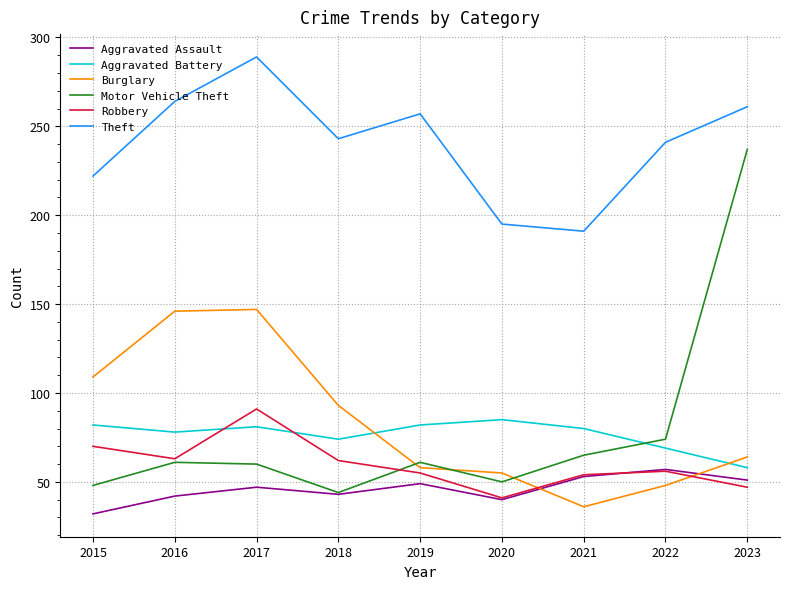

The value of Motor Vehicle Theft at 2021 is 65. True or false?

True